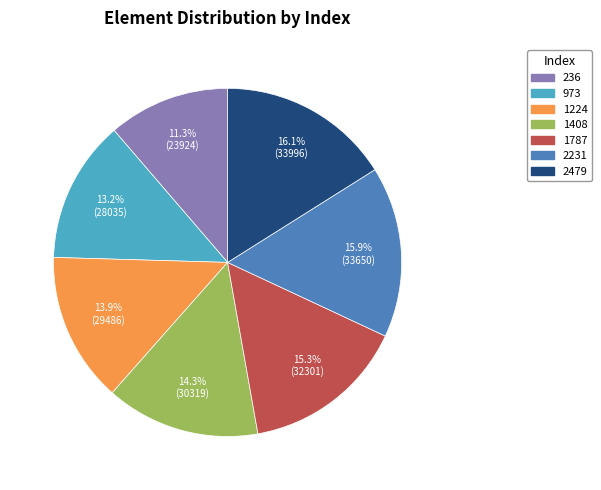

To the nearest percent, what is the average slice percentage?

14%